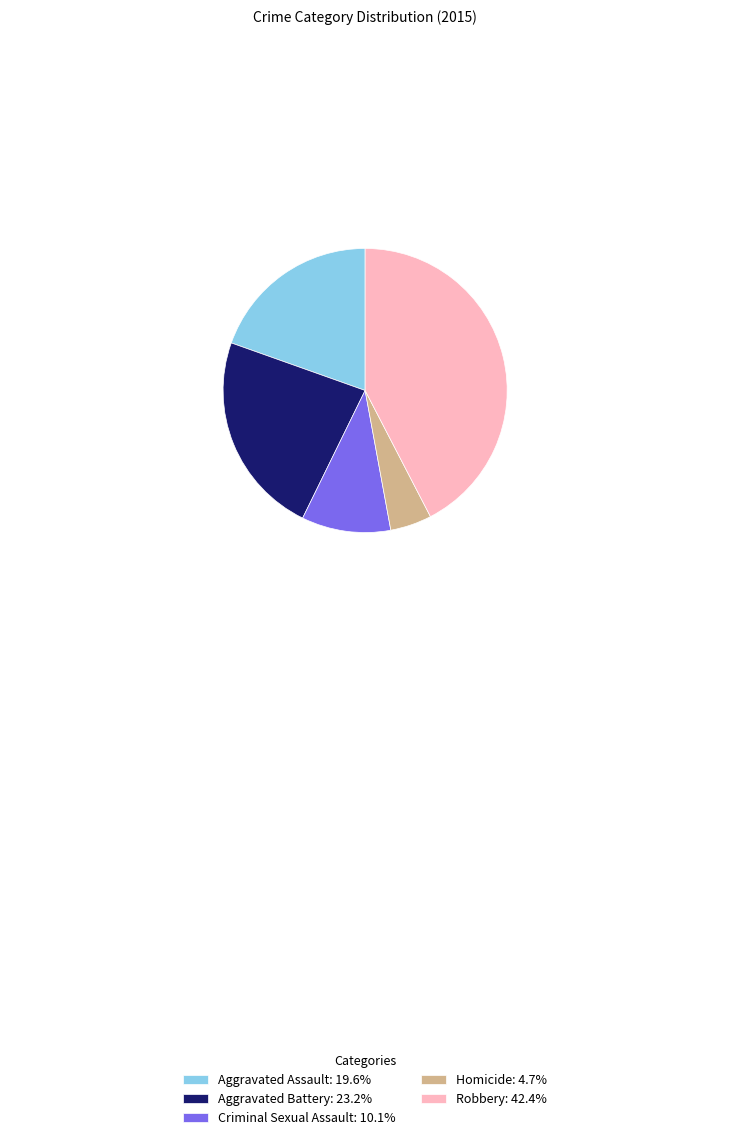

Count the number of slices in the pie.

5